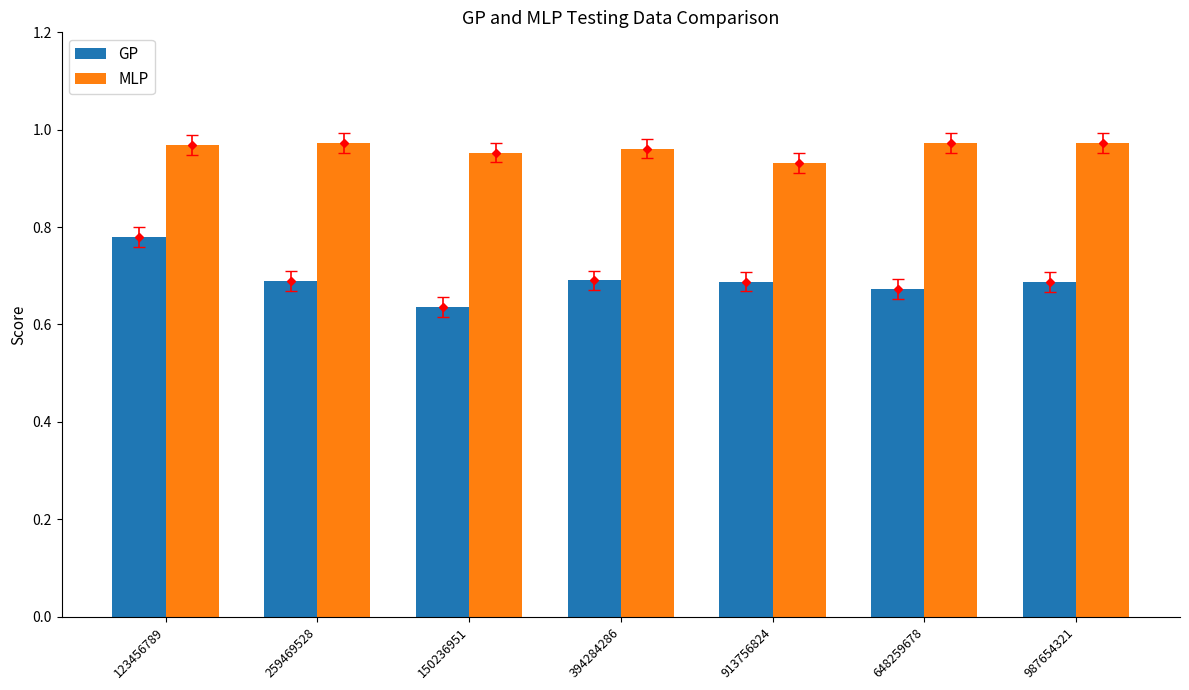

Count the number of categories in the chart.

7